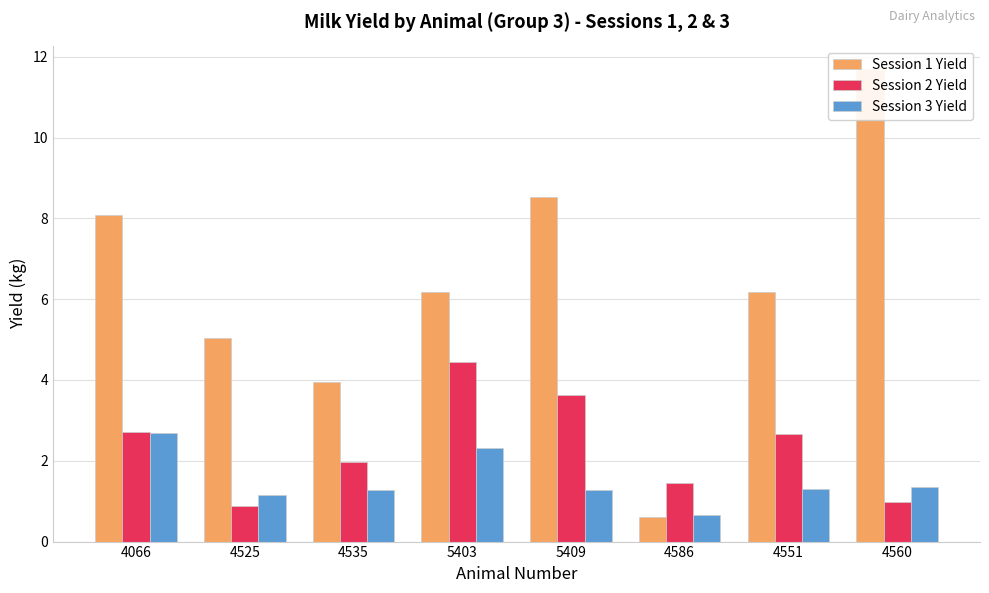

Which label corresponds to the largest value in the chart?

4560